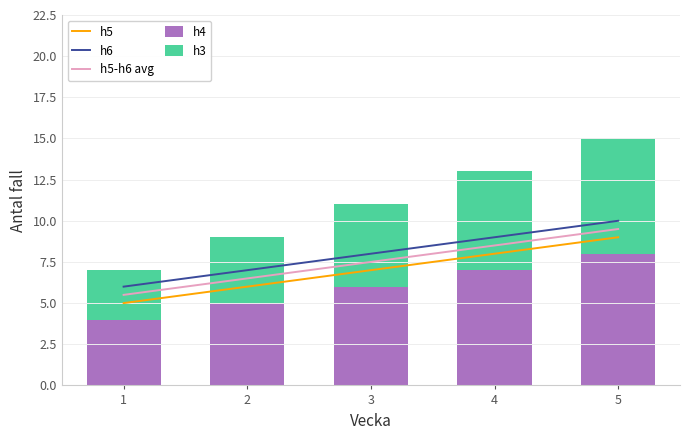

True or false: h4 has a value of 4 at 1.

True